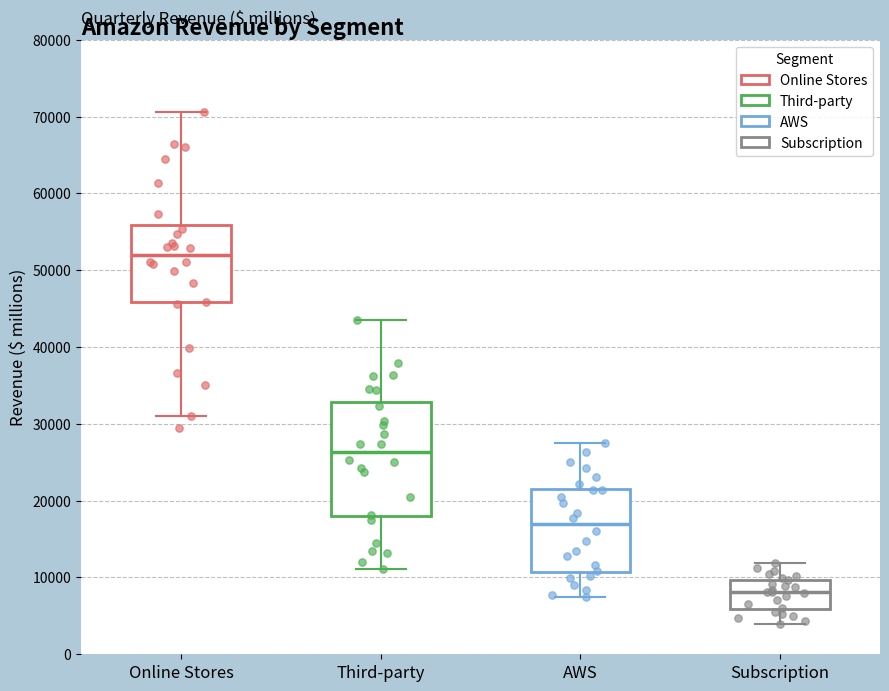

Where does the lower whisker of the box for Third-party end on the y-axis? The values are not printed on the chart, so give them approximately, as read against the axis.

11000